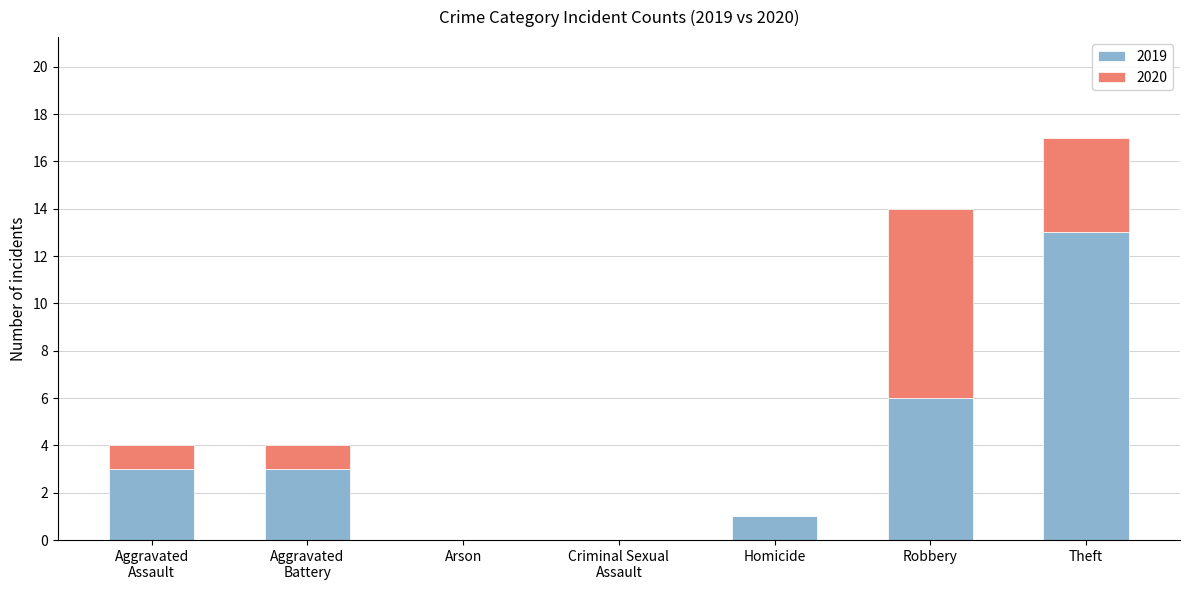

At which category is the sum across all series the highest?

Theft